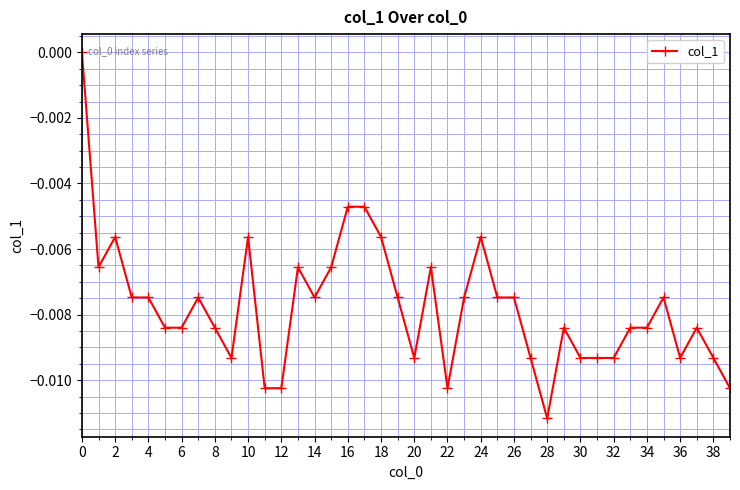

True or false: the data has more than 2 interior local peaks.

True